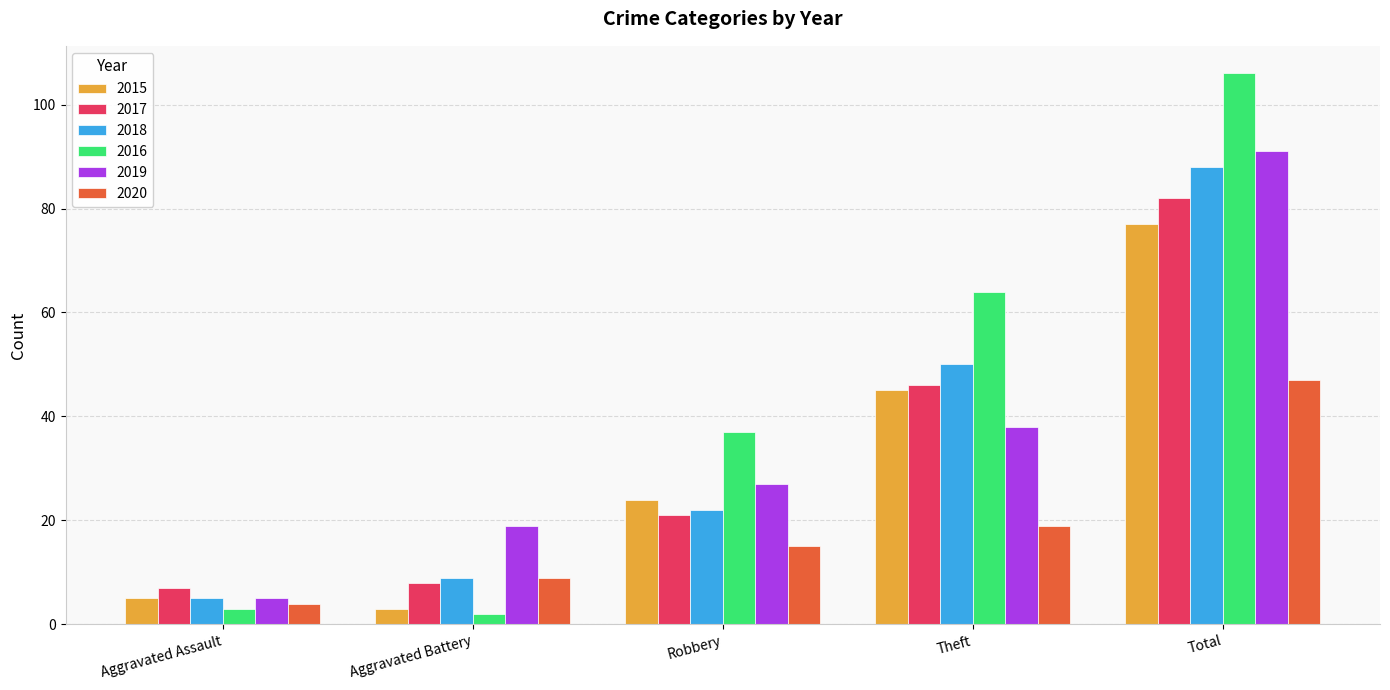

List the labels in order of 2019 value, smallest first.

Aggravated Assault, Aggravated Battery, Robbery, Theft, Total